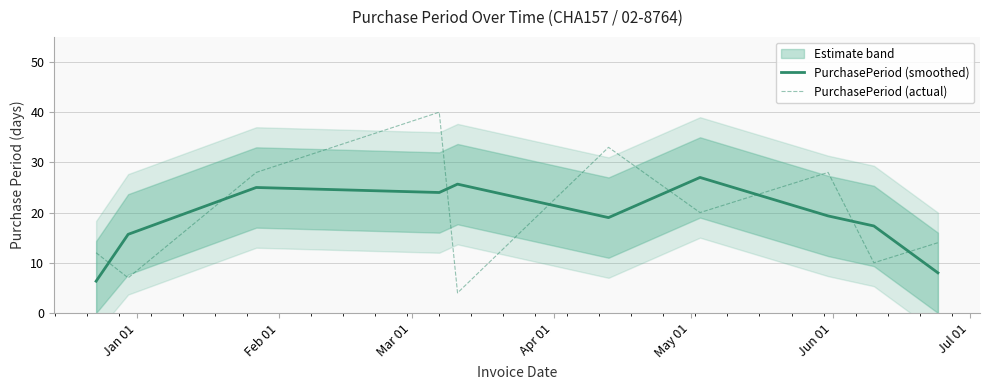

At which category does PurchasePeriod (smoothed) reach its first local valley?

Apr 01